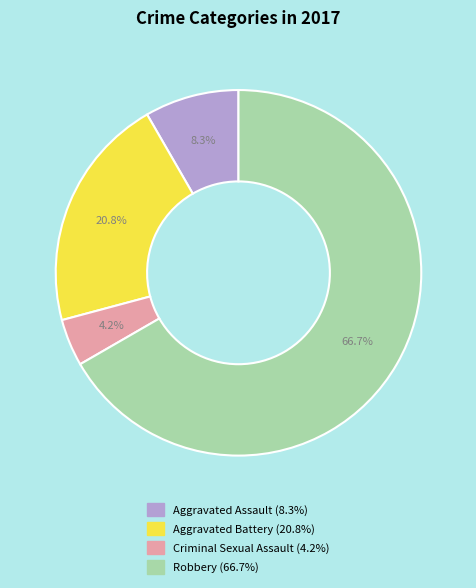

The Criminal Sexual Assault slice represents 4% of the pie. True or false?

True